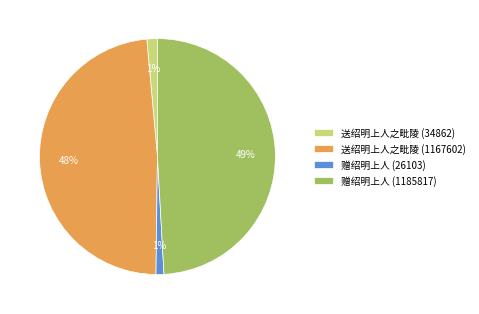

To the nearest percent, what is the difference between the largest and smallest slice percentages?

48%